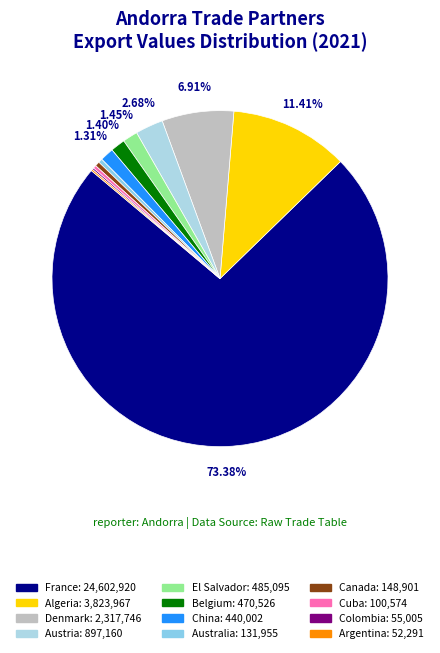

Rank the categories by value from lowest to highest.

Argentina, Colombia, Cuba, Australia, Canada, China, Belgium, El Salvador, Austria, Denmark, Algeria, France